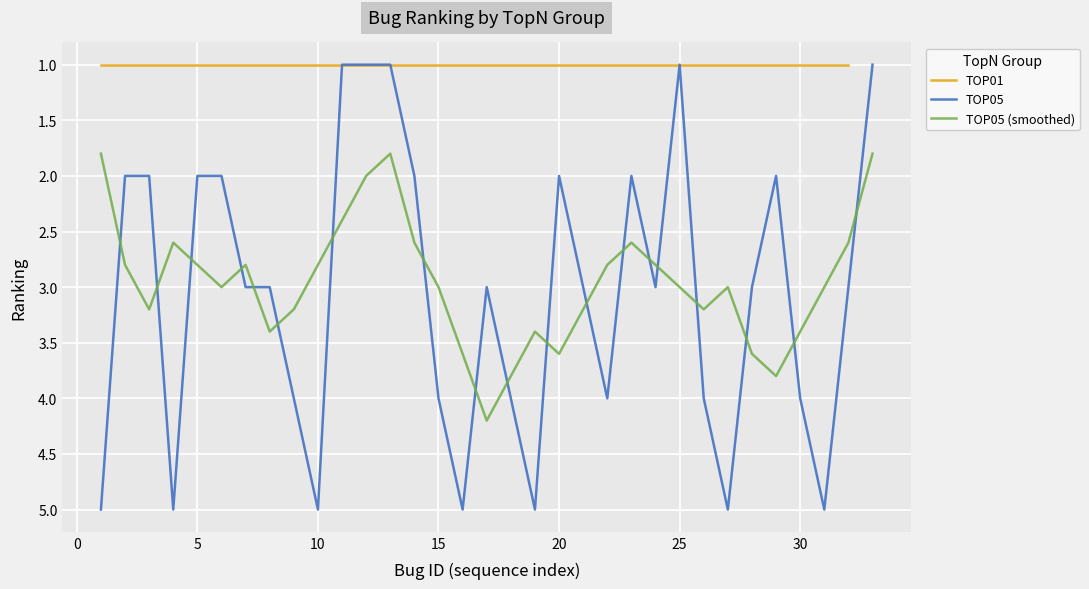

True or false: TOP05 (smoothed) has a value of 6.4 at 20.

False